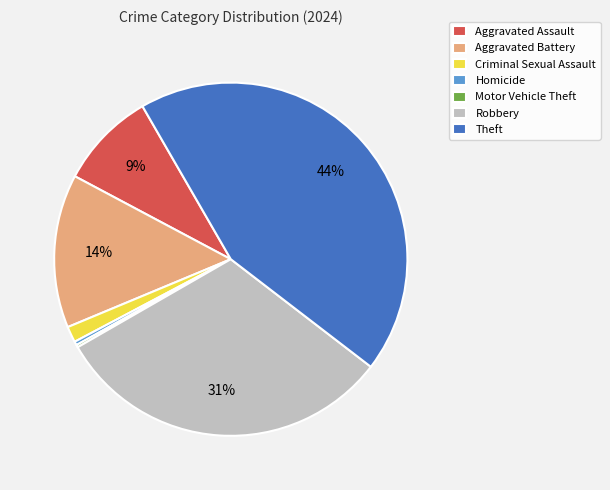

To the nearest percent, what is the average slice percentage?

14%